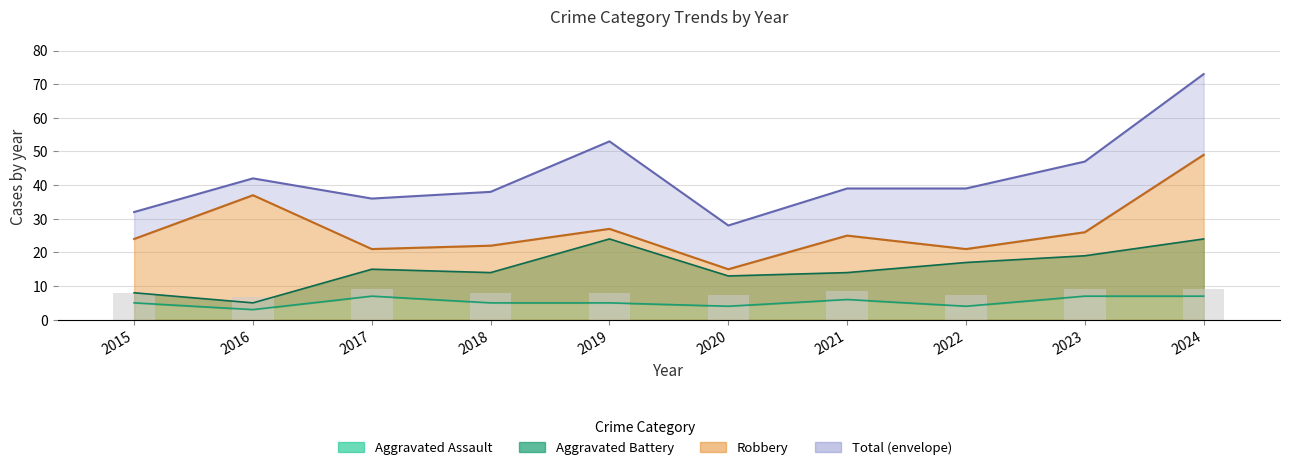

What is the difference between the Total values at 2023 and 2019?

6